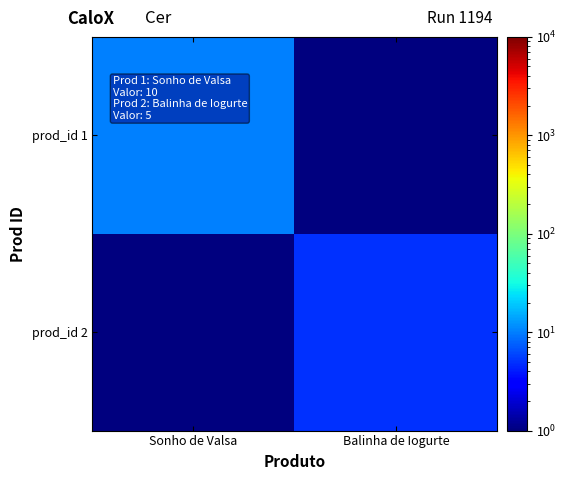

What is the minimum value shown in the chart?

0.1